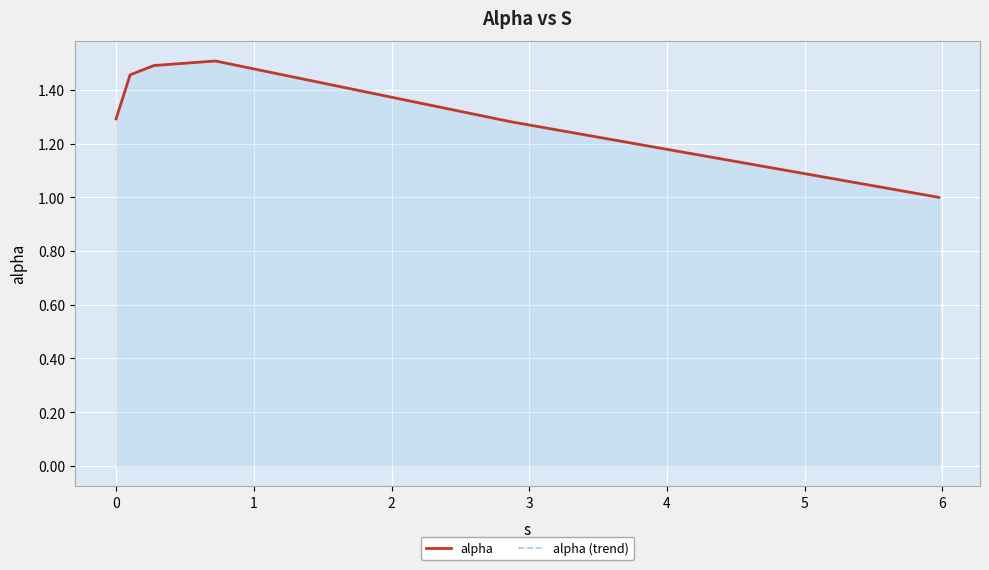

Between 0 and 4, which series saw the biggest shift?

alpha